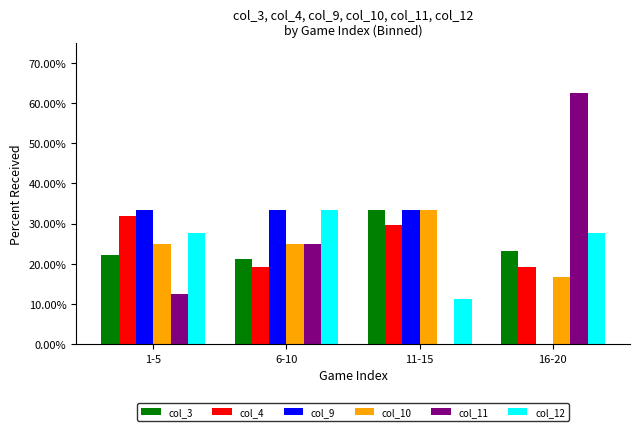

The col_3 series shows 22.2 at 1-5. True or false?

True